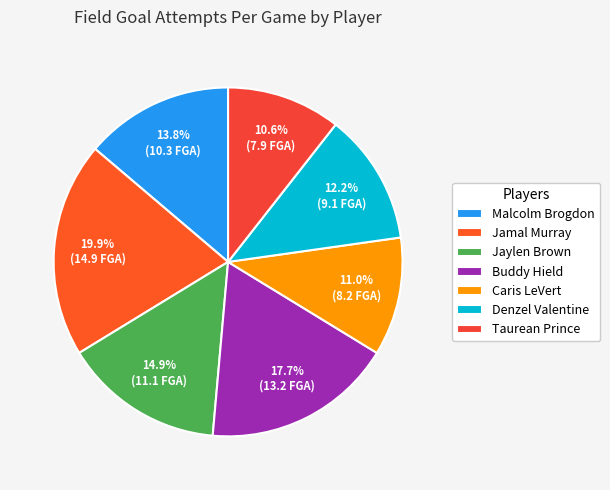

To the nearest percent, what is the combined percentage of Denzel Valentine and Jaylen Brown?

27%